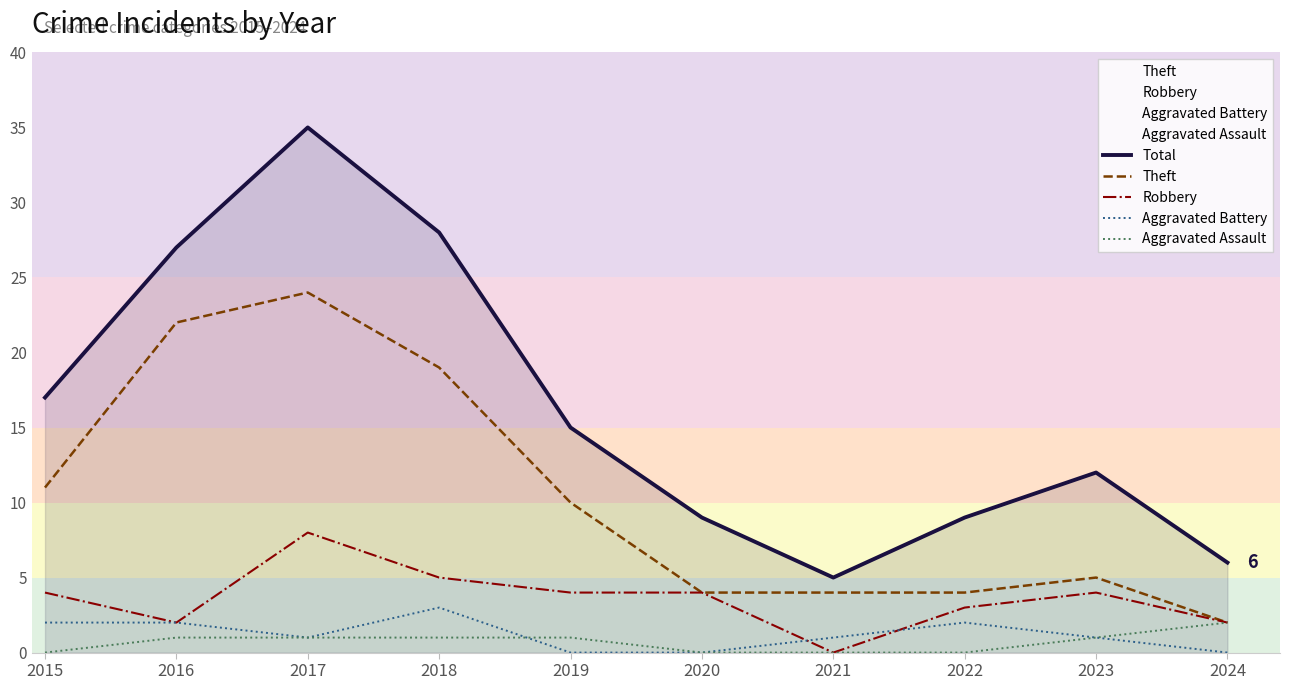

What is the average value of the Robbery series?

4